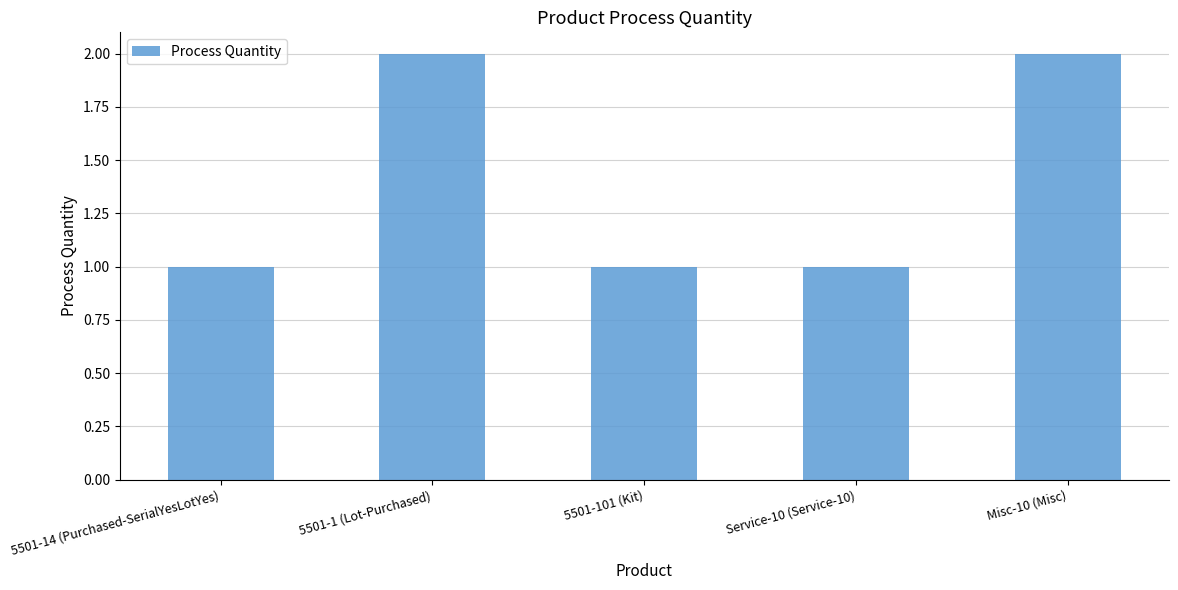

Which has a higher value, Service-10 (Service-10) or Misc-10 (Misc)?

Misc-10 (Misc)